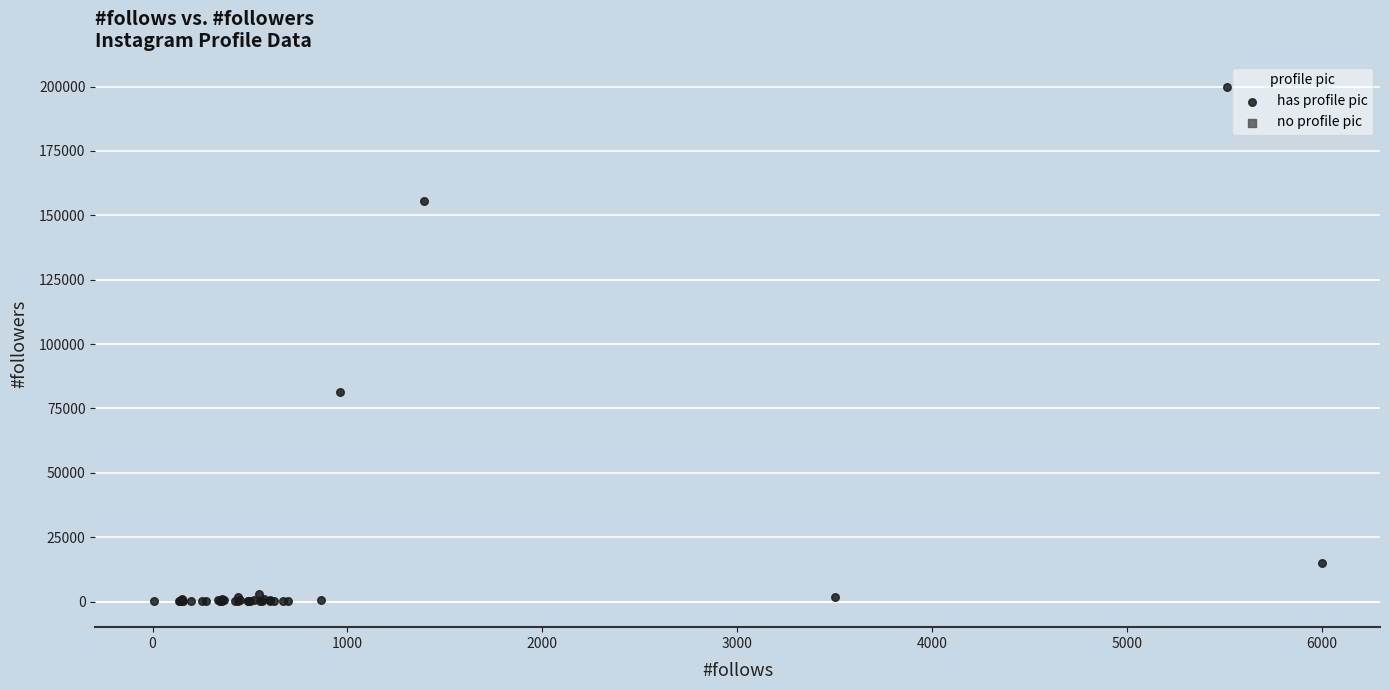

What Y value in the scatter plot is closest to 100017?

81267